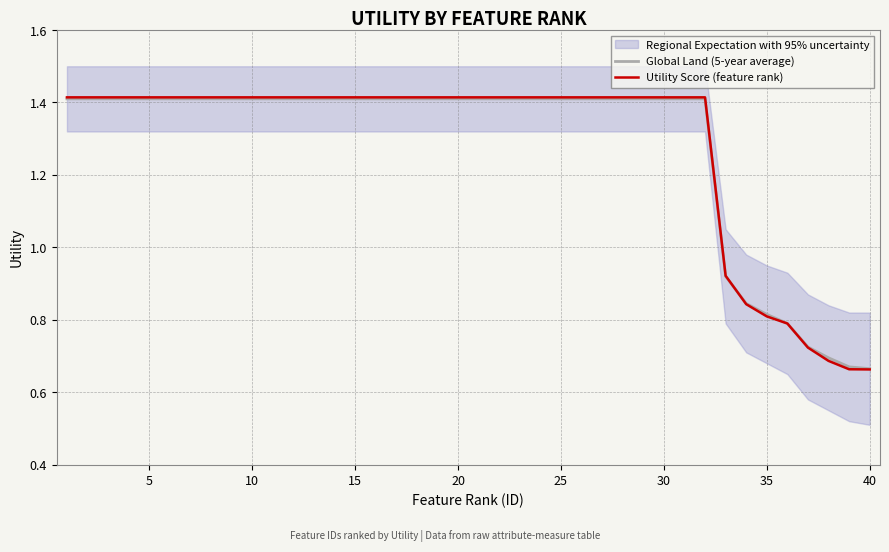

Is this an area chart (filled region under the line)?

No